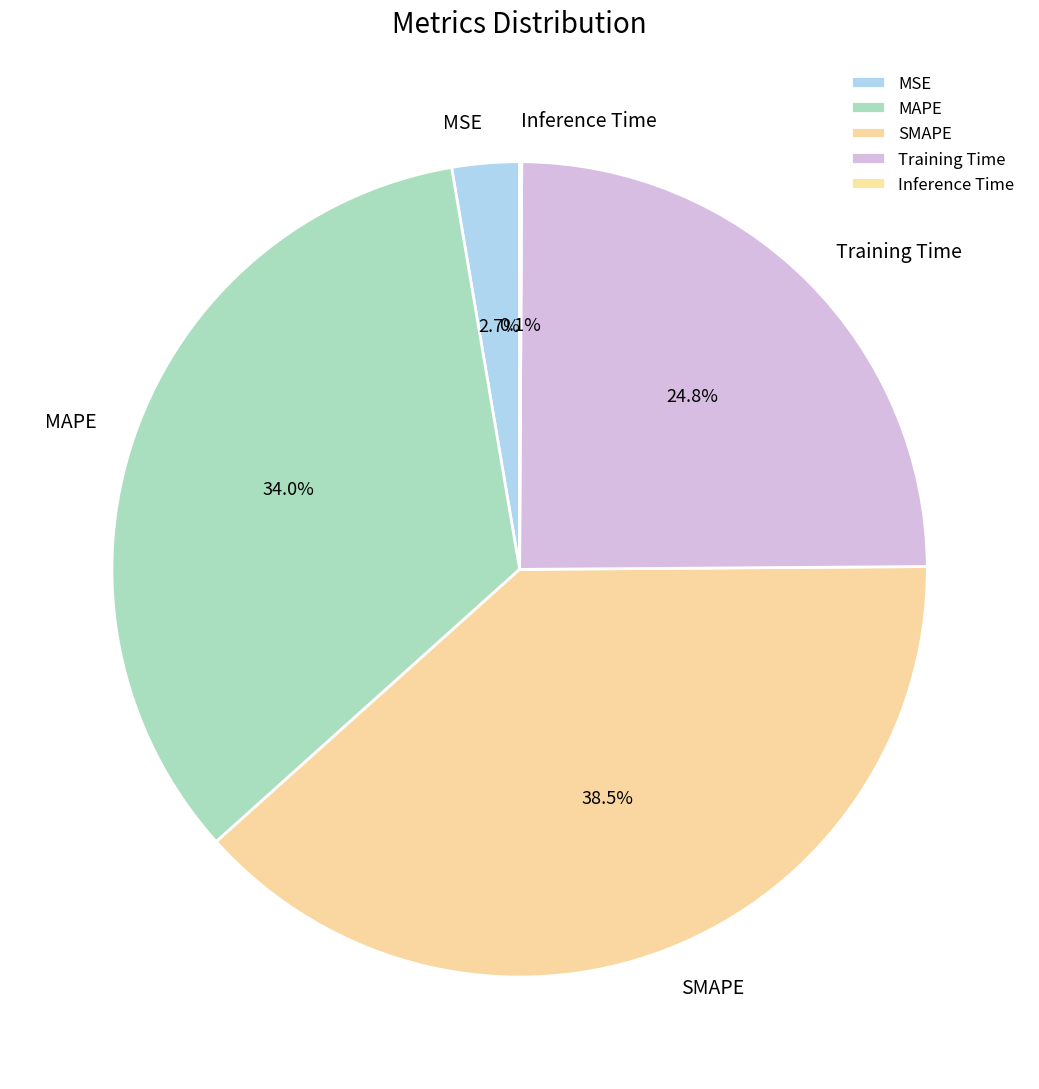

To the nearest percent, what is the average slice percentage?

20%